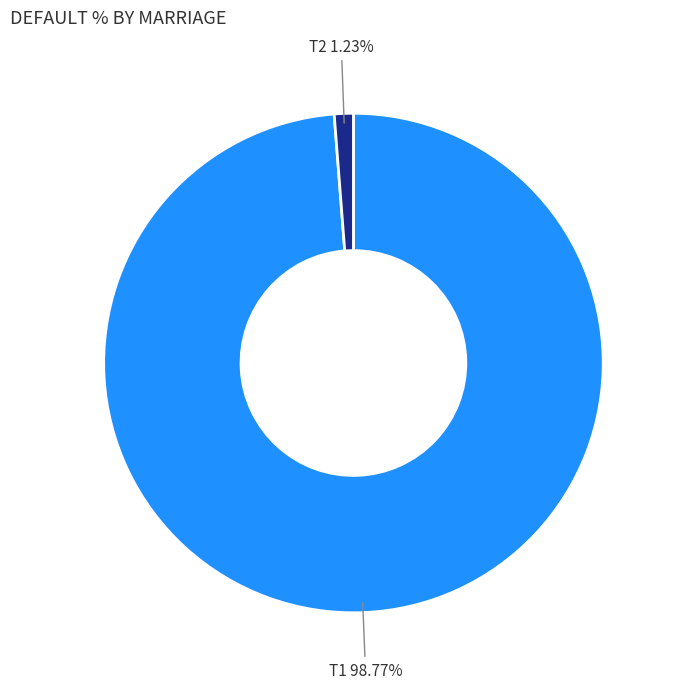

To the nearest percent, what percentage of the pie is T2?

1%